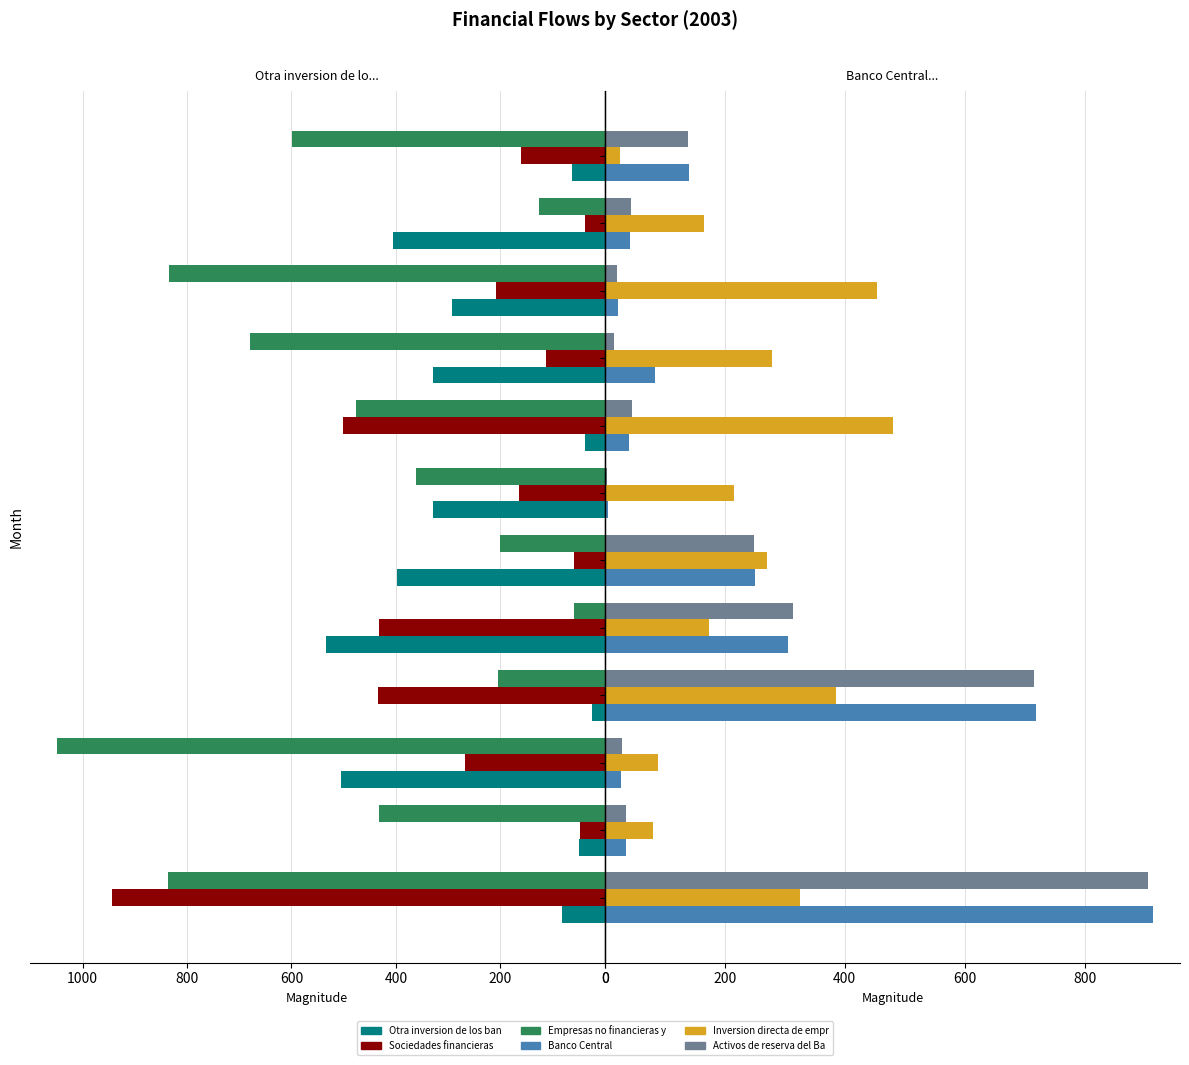

What is the difference between the maximum and second lowest values in the Banco Central series?

891